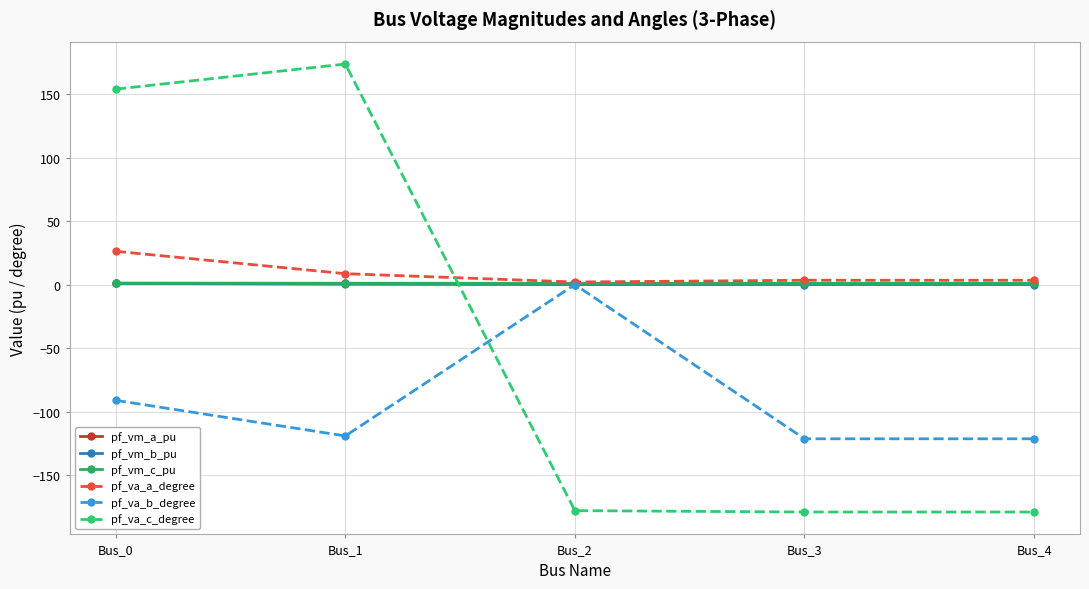

At which category is the sum across all series the highest?

Bus_0